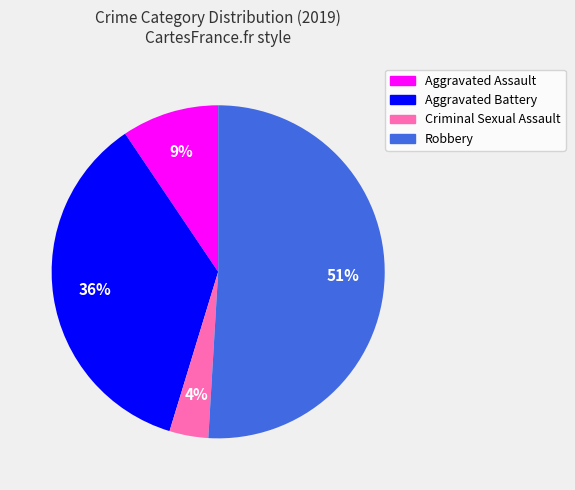

To the nearest percent, what is the average slice percentage?

25%